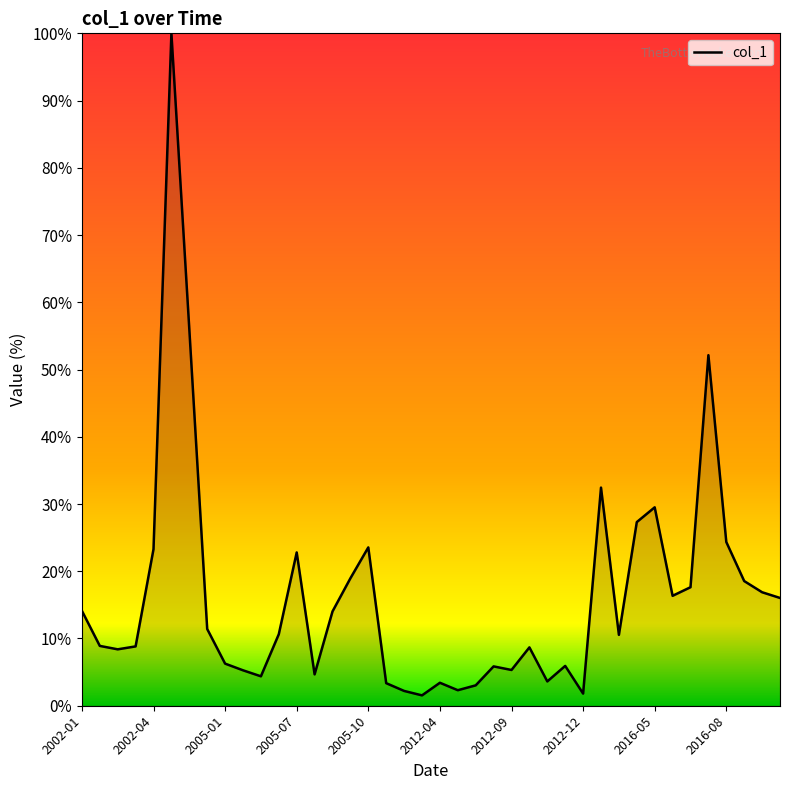

What is the maximum value shown in the chart?

100.0